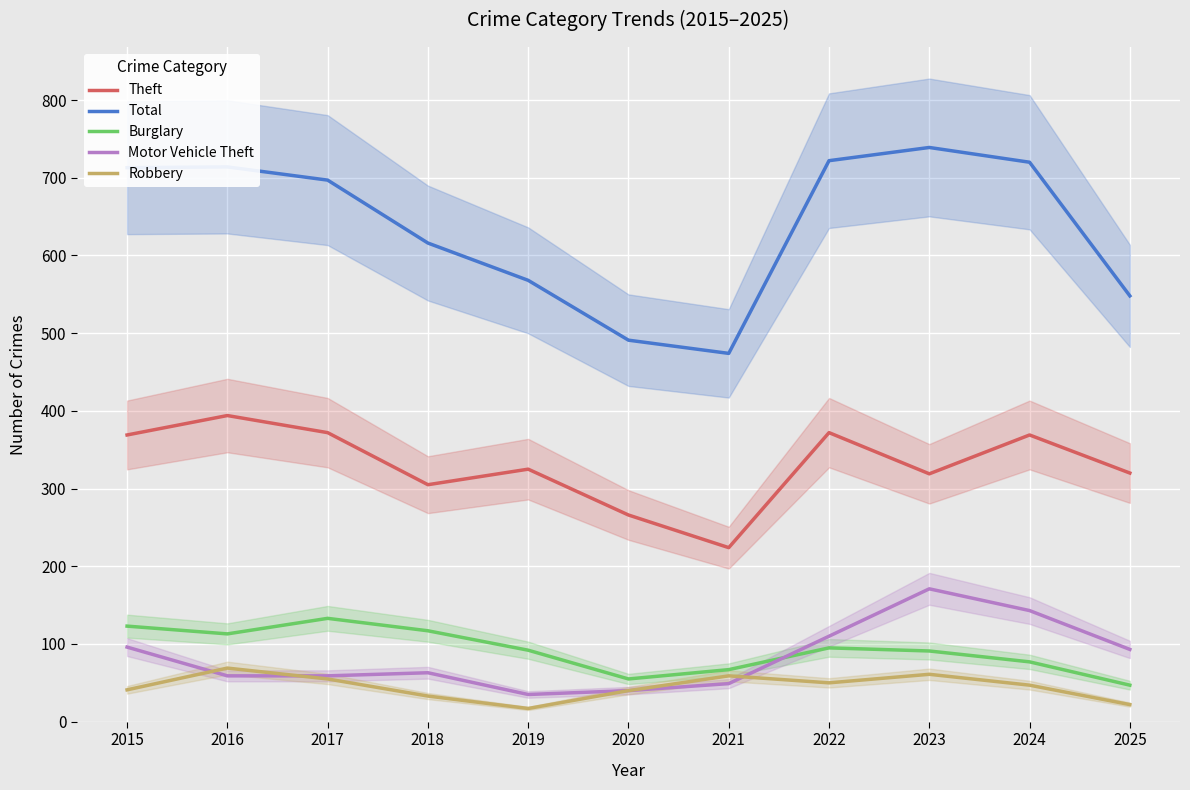

Is it true that Robbery equals 40 at 2020?

True